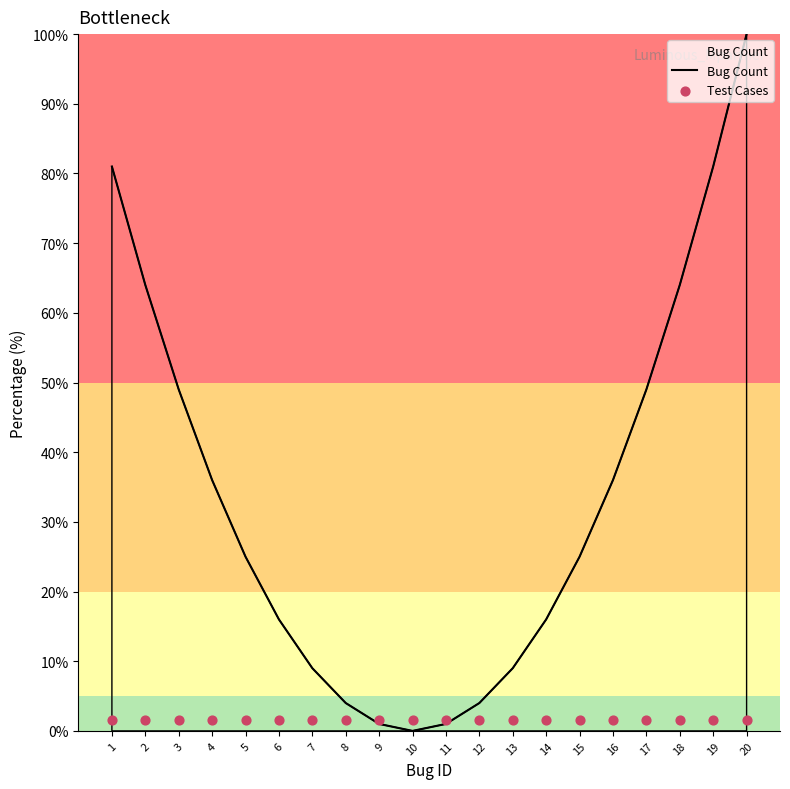

Is the value of Test Cases at 16 greater than the value of Bug Count at 17?

No